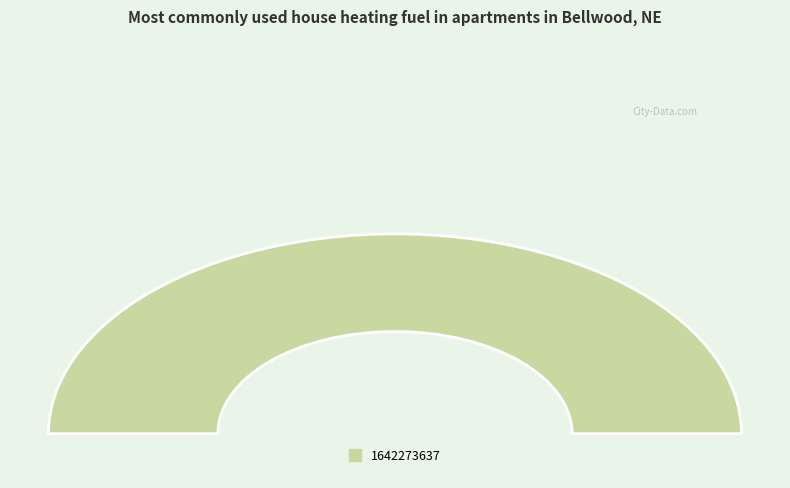

Which category has the biggest portion of the pie?

1642273637